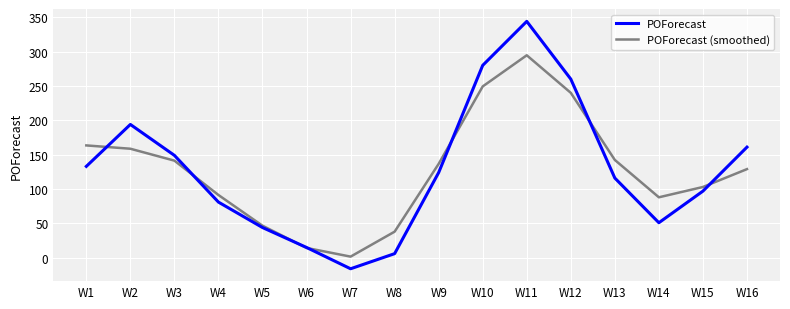

What is the lowest value of the POForecast series?

-16.0